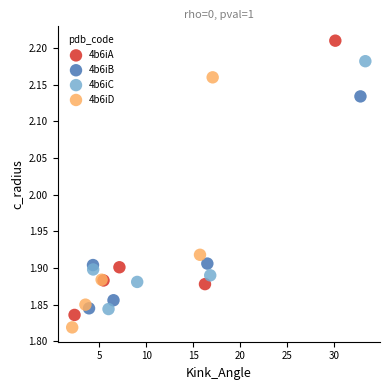

Which series has the widest spread of Y values?

4b6iA